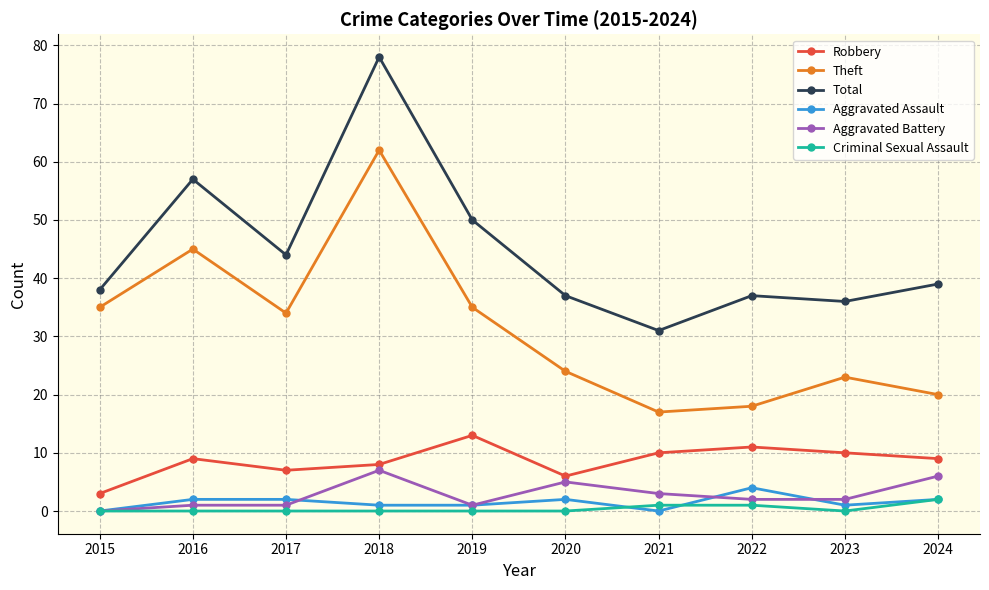

True or false: Theft and Criminal Sexual Assault intersect in this chart.

False